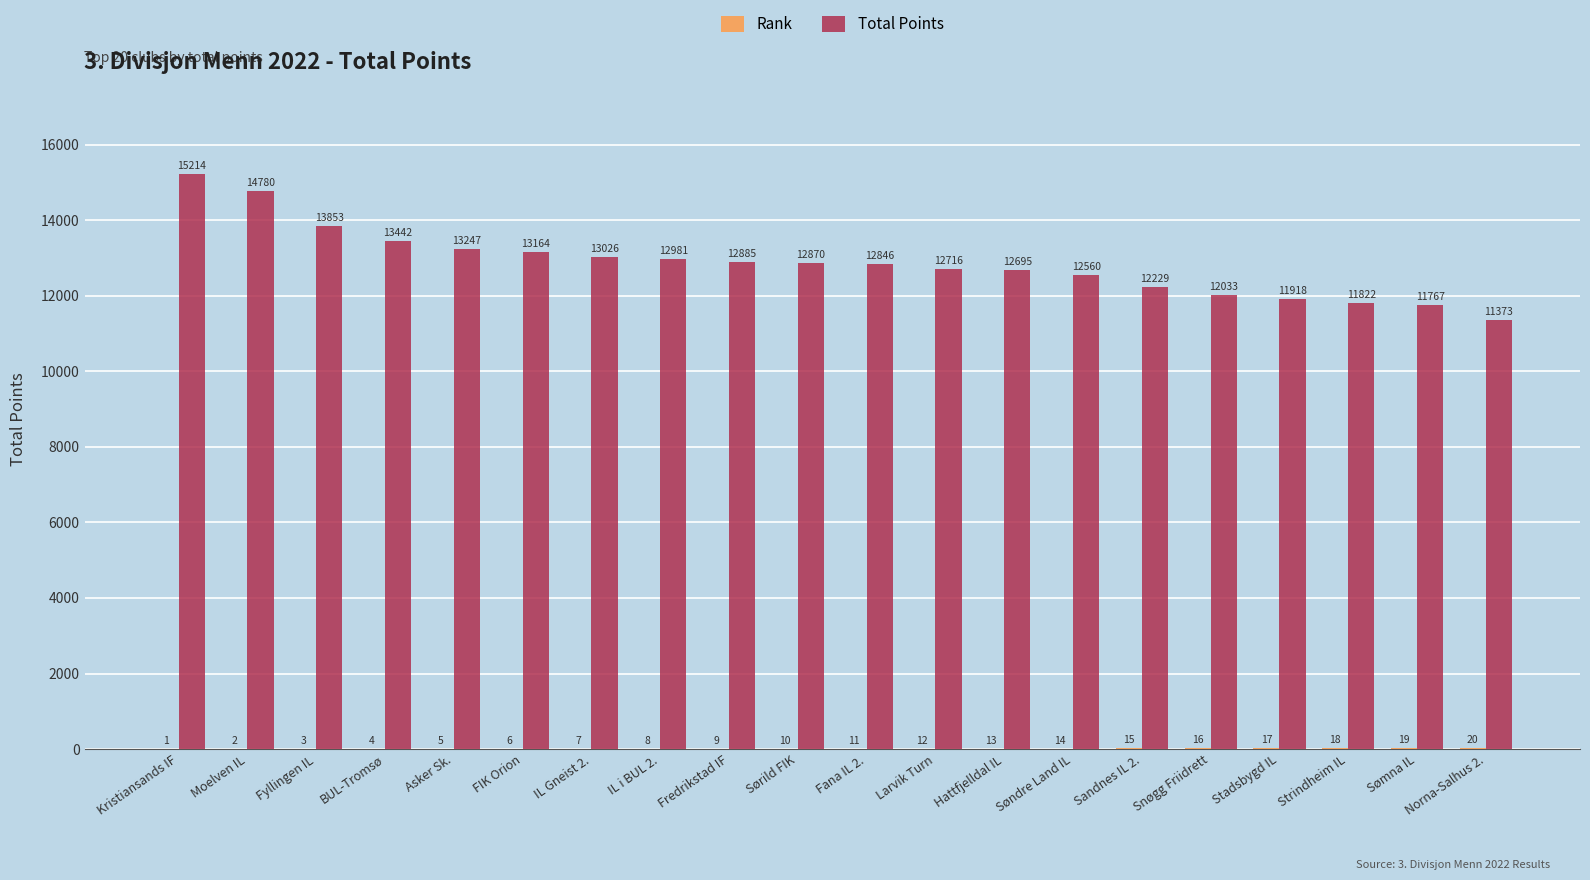

What is the spread (max minus min) of values at Sømna IL?

11748